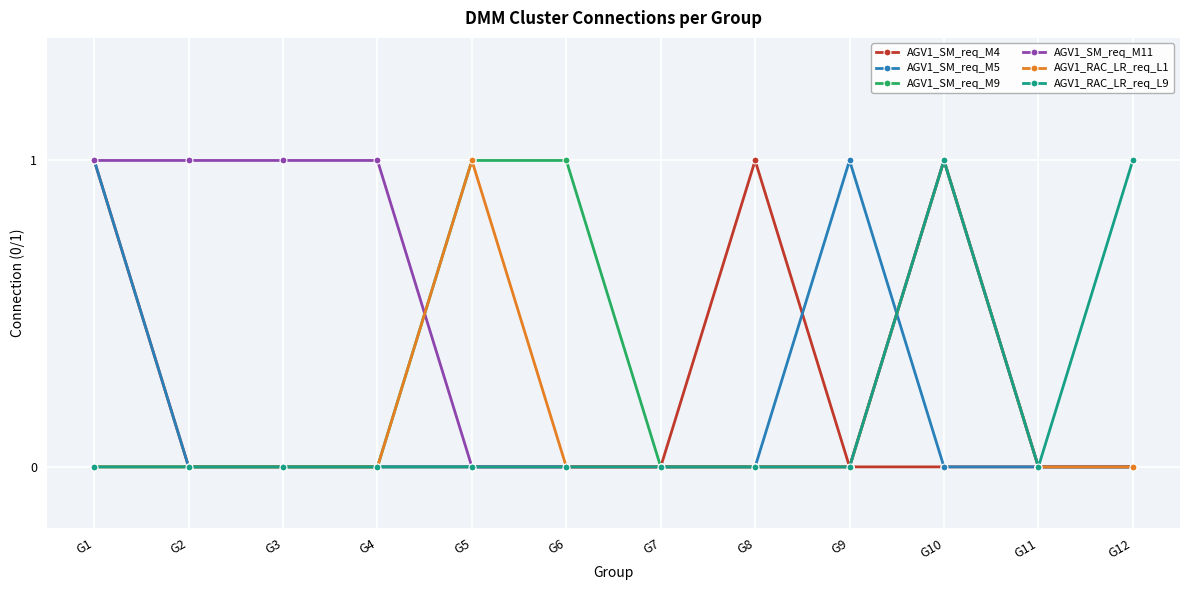

The value of AGV1_SM_req_M11 at G7 is -1. True or false?

False